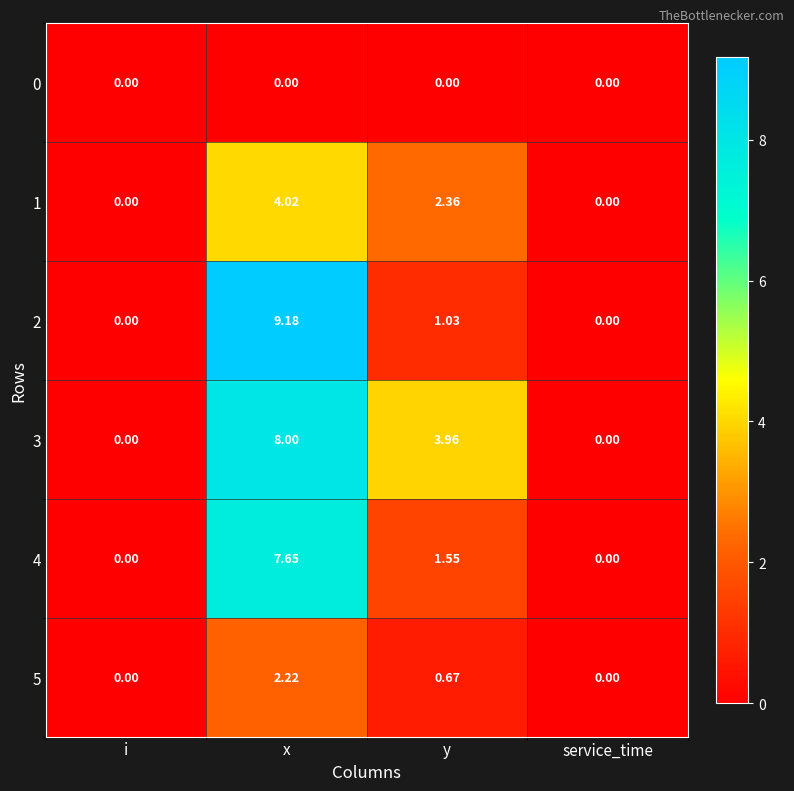

At how many categories does at least one series exceed 8?

1